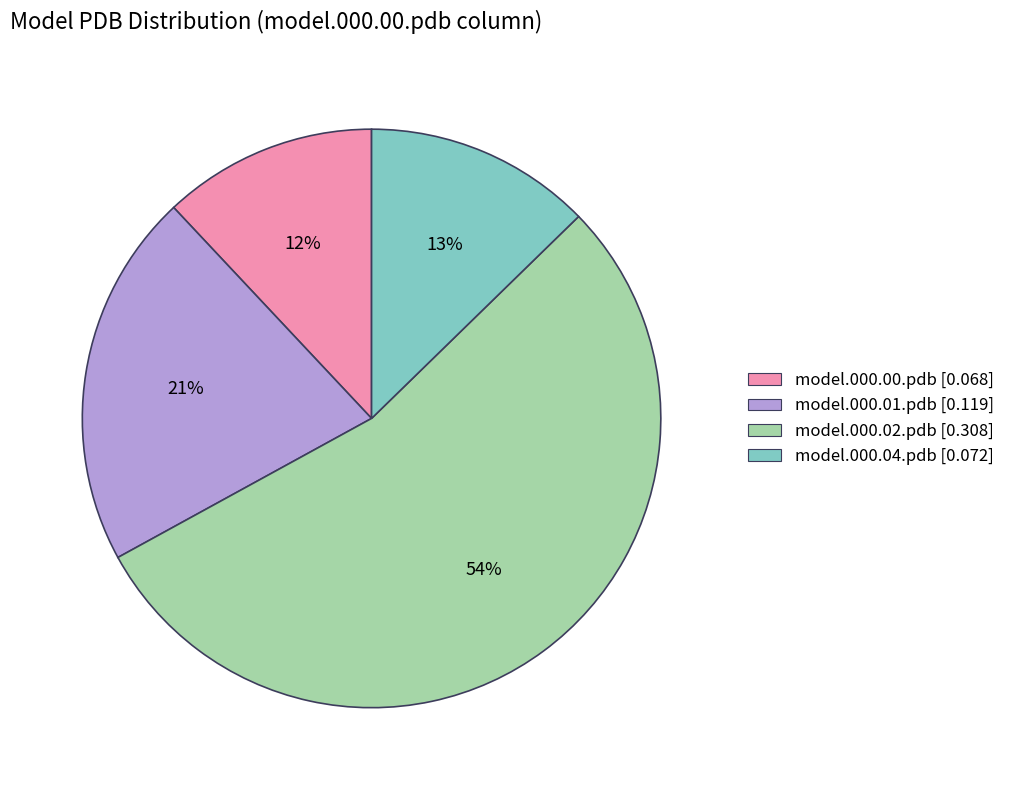

Is there any slice that represents more than half of the pie?

Yes